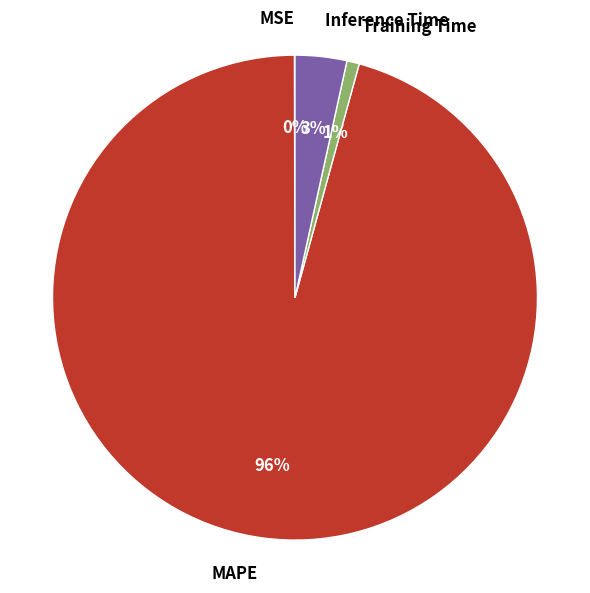

To the nearest percent, what is the average slice percentage?

25%